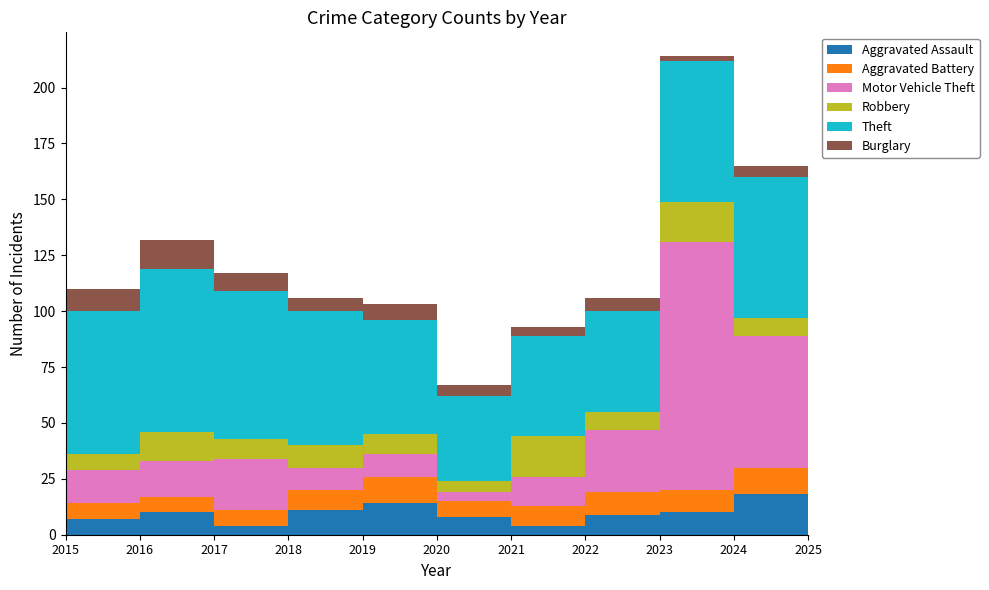

Reading left to right, list all the values displayed in this chart.

Aggravated Assault: 7	10	4	11	14	8	4	9	10	18	11
Aggravated Battery: 7	7	7	9	12	7	9	10	10	12	11
Motor Vehicle Theft: 15	16	23	10	10	4	13	28	111	59	53
Robbery: 7	13	9	10	9	5	18	8	18	8	7
Theft: 64	73	66	60	51	38	45	45	63	63	70
Burglary: 10	13	8	6	7	5	4	6	2	5	1